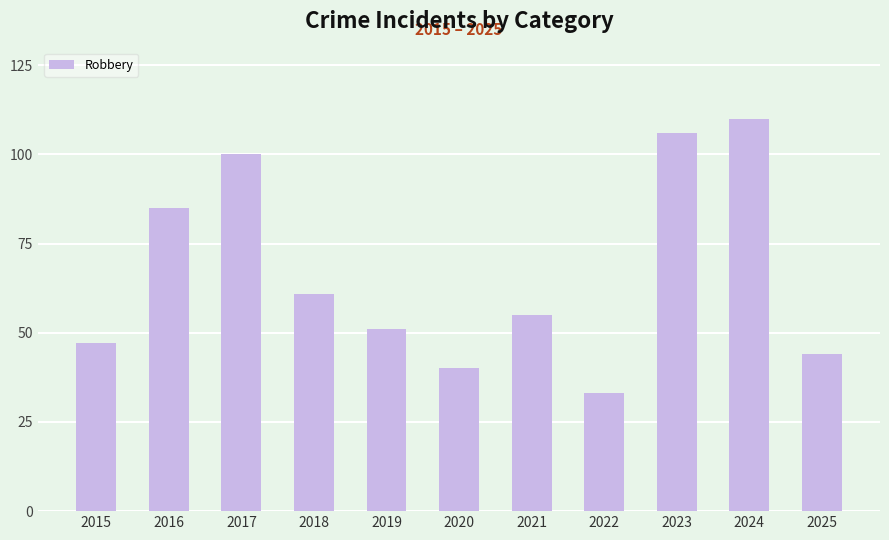

Reading left to right, what are all the values shown in this chart?

47	85	100	61	51	40	55	33	106	110	44